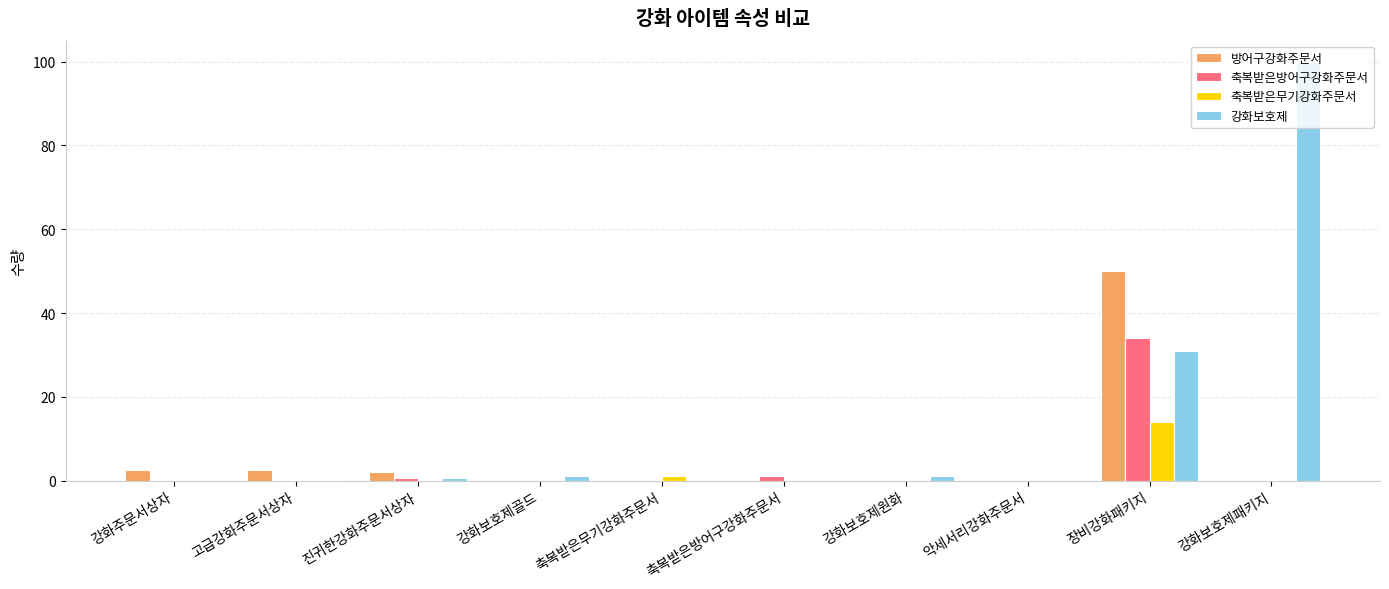

What are all the series names shown in the legend?

방어구강화주문서, 축복받은방어구강화주문서, 축복받은무기강화주문서, 강화보호제